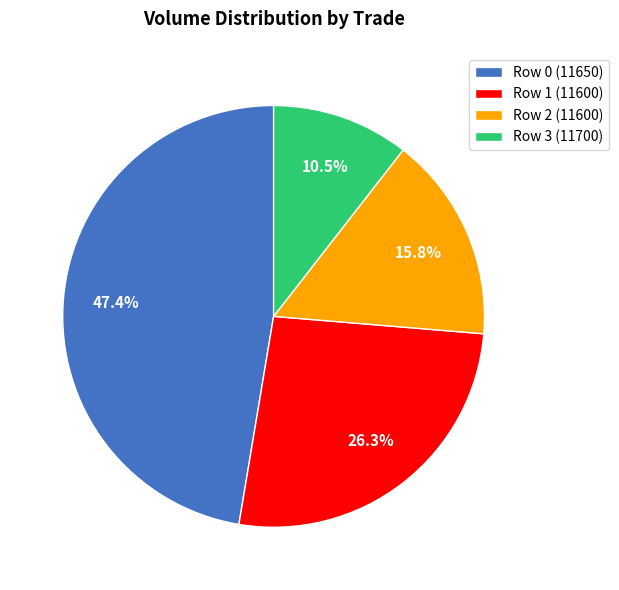

Is there a majority slice in this chart?

No